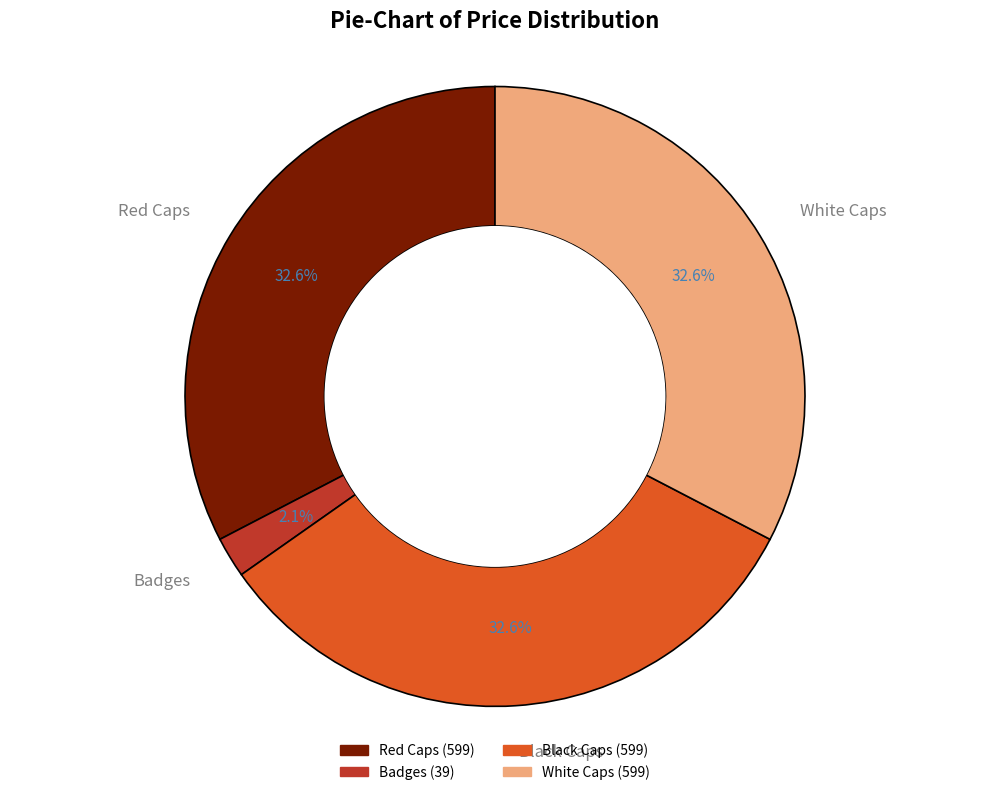

What is the smallest slice in the pie chart?

Badges